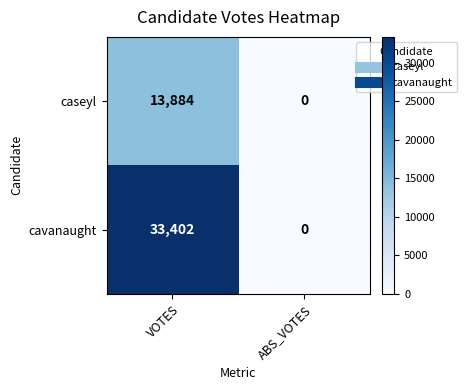

What is the approximate value of caseyl at VOTES, to the nearest 100?

13900